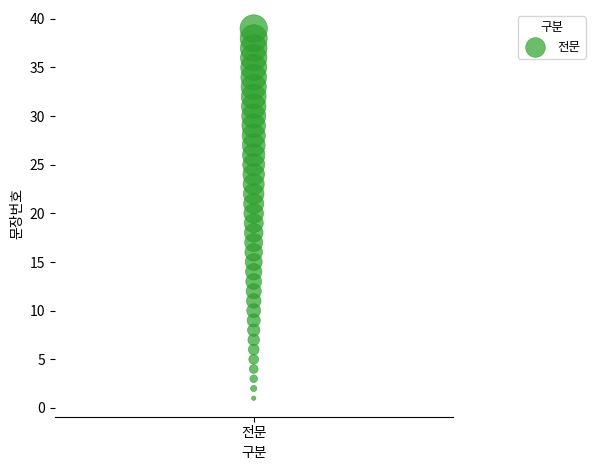

What is the range of Y values (max minus min)?

38